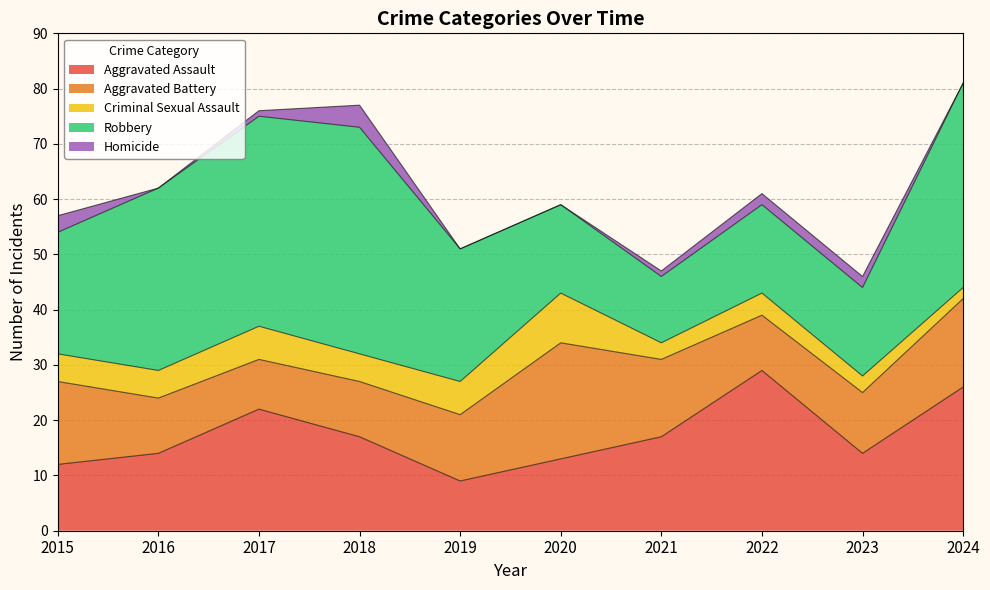

What is the difference between the maximum and minimum values in the Robbery series?

29